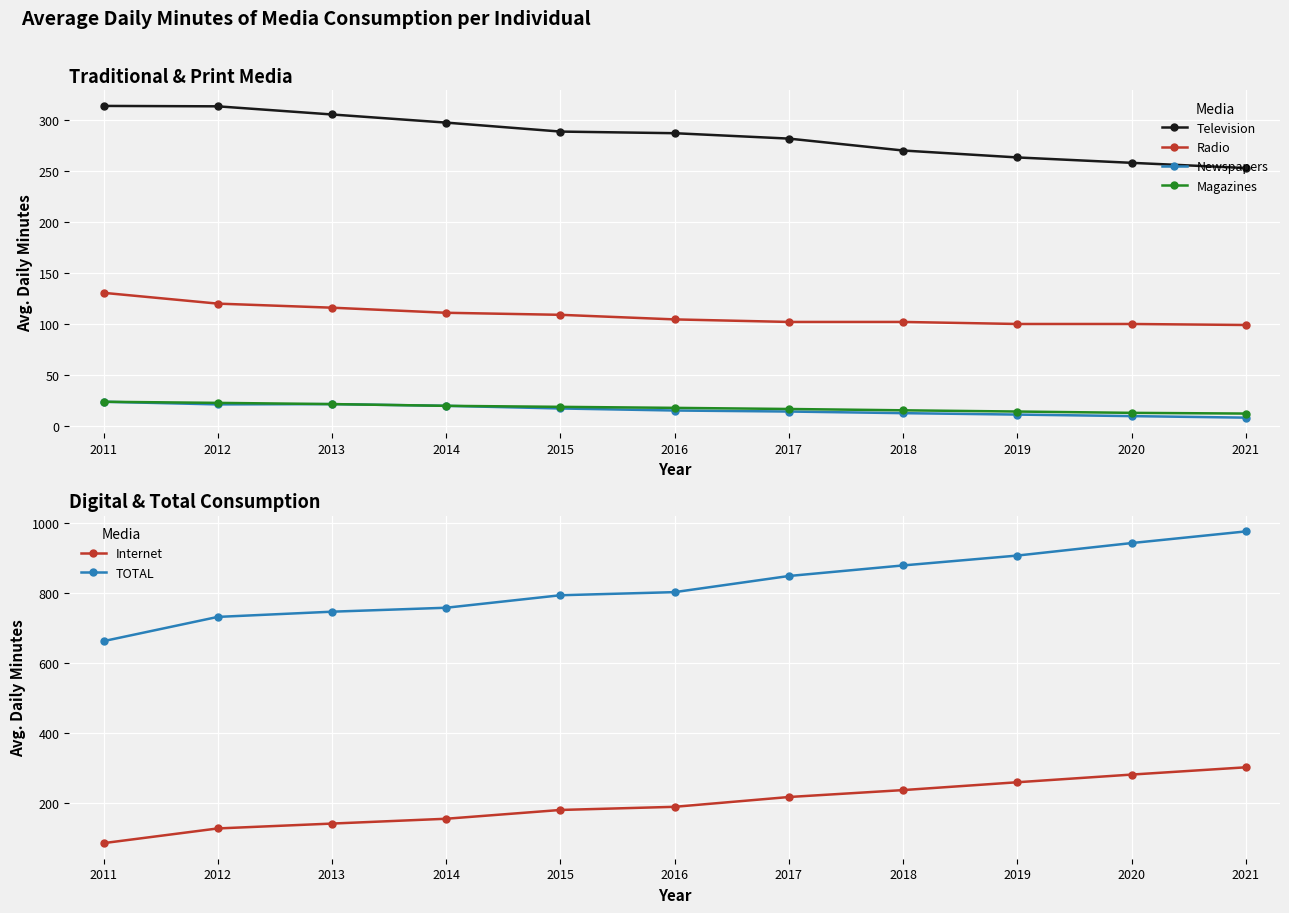

Reading left to right, extract all data points from this chart.

Television: 2011=314.2	2012=313.8	2013=305.8	2014=297.8	2015=289.0	2016=287.4	2017=282.1	2018=270.4	2019=263.6	2020=258.3	2021=253.2
Radio: 2011=130.6	2012=120.0	2013=116.0	2014=111.0	2015=109.0	2016=104.5	2017=102.0	2018=102.0	2019=100.0	2020=100.0	2021=99.0
Newspapers: 2011=23.6	2012=21.0	2013=21.3	2014=19.6	2015=17.0	2016=15.0	2017=14.0	2018=12.4	2019=11.0	2020=9.5	2021=8.0
Magazines: 2011=23.6	2012=22.5	2013=21.3	2014=19.6	2015=18.6	2016=17.6	2017=16.5	2018=15.2	2019=14.0	2020=12.7	2021=12.0
Internet: 2011=85.2	2012=127.2	2013=141.1	2014=154.9	2015=180.0	2016=189.0	2017=217.0	2018=236.8	2019=259.2	2020=281.1	2021=301.9
TOTAL: 2011=662.5	2012=731.7	2013=746.6	2014=757.9	2015=793.6	2016=802.5	2017=848.6	2018=878.8	2019=907.0	2020=942.7	2021=976.0